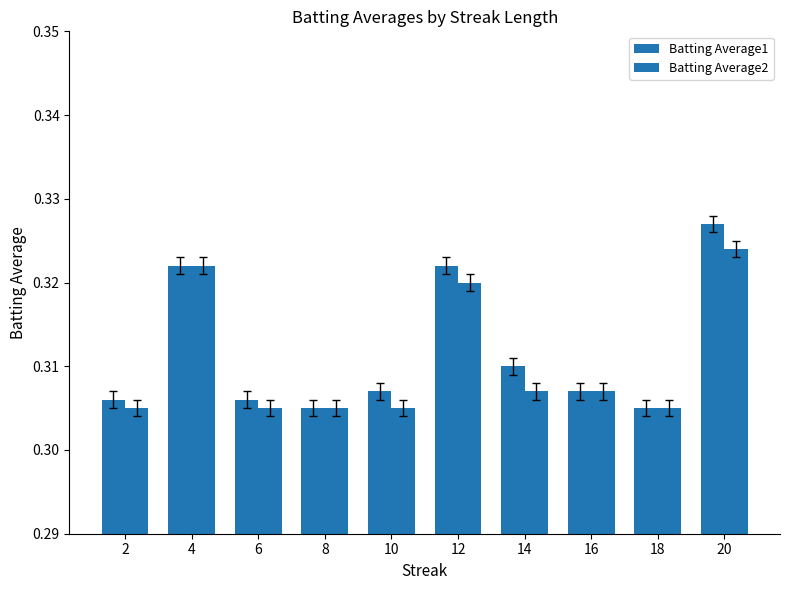

Rank the categories by Batting Average1 value from highest to lowest.

20, 4, 12, 14, 10, 16, 2, 6, 8, 18